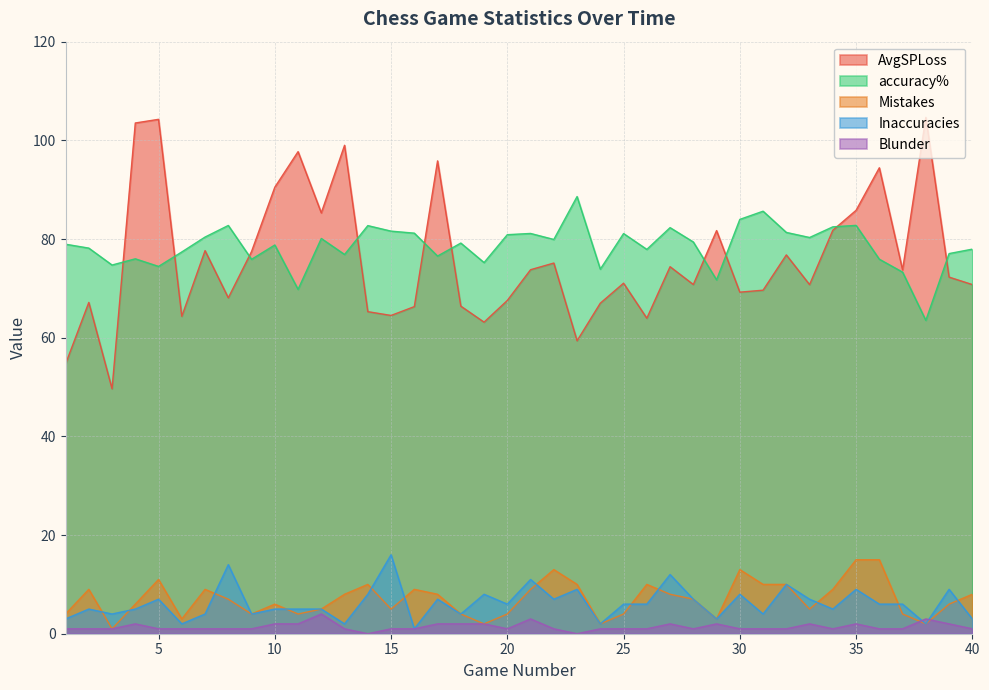

Reading right to left, list all the values displayed in this chart.

AvgSPLoss: 70.8	72.3	104.7	73.8	94.4	85.8	81.8	70.8	76.8	69.6	69.2	81.7	70.8	74.4	64.0	71.0	67.0	59.4	75.1	73.8	67.5	63.1	66.4	95.8	66.3	64.5	65.3	99.0	85.3	97.7	90.5	77.5	68.1	77.7	64.3	104.3	103.5	49.6	67.2	54.7
accuracy%: 78.0	77.0	63.5	73.3	75.9	82.8	82.5	80.3	81.3	85.6	84.0	71.7	79.4	82.3	77.9	81.1	73.9	88.6	79.9	81.1	80.9	75.2	79.2	76.5	81.2	81.6	82.7	76.9	80.1	69.8	78.8	75.9	82.8	80.4	77.4	74.5	76.0	74.7	78.2	79.0
Mistakes: 8.0	6.0	2.0	4.0	15.0	15.0	9.0	5.0	10.0	10.0	13.0	3.0	7.0	8.0	10.0	4.0	2.0	10.0	13.0	9.0	4.0	2.0	4.0	8.0	9.0	5.0	10.0	8.0	5.0	4.0	6.0	4.0	7.0	9.0	3.0	11.0	6.0	1.0	9.0	4.0
Inaccuracies: 3.0	9.0	2.0	6.0	6.0	9.0	5.0	7.0	10.0	4.0	8.0	3.0	7.0	12.0	6.0	6.0	2.0	9.0	7.0	11.0	6.0	8.0	4.0	7.0	1.0	16.0	8.0	2.0	5.0	5.0	5.0	4.0	14.0	4.0	2.0	7.0	5.0	4.0	5.0	3.0
Blunder: 1.0	2.0	3.0	1.0	1.0	2.0	1.0	2.0	1.0	1.0	1.0	2.0	1.0	2.0	1.0	1.0	1.0	0.0	1.0	3.0	1.0	2.0	2.0	2.0	1.0	1.0	0.0	1.0	4.0	2.0	2.0	1.0	1.0	1.0	1.0	1.0	2.0	1.0	1.0	1.0